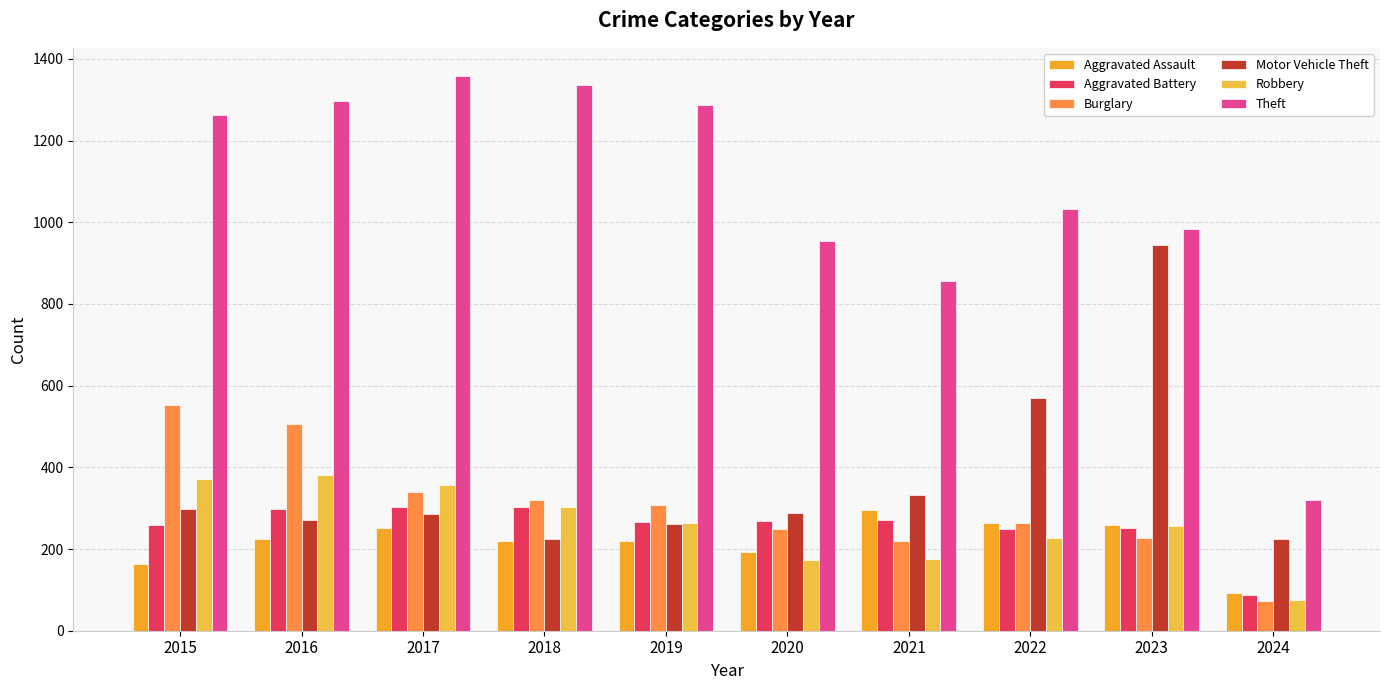

Count the number of data series in this chart.

6